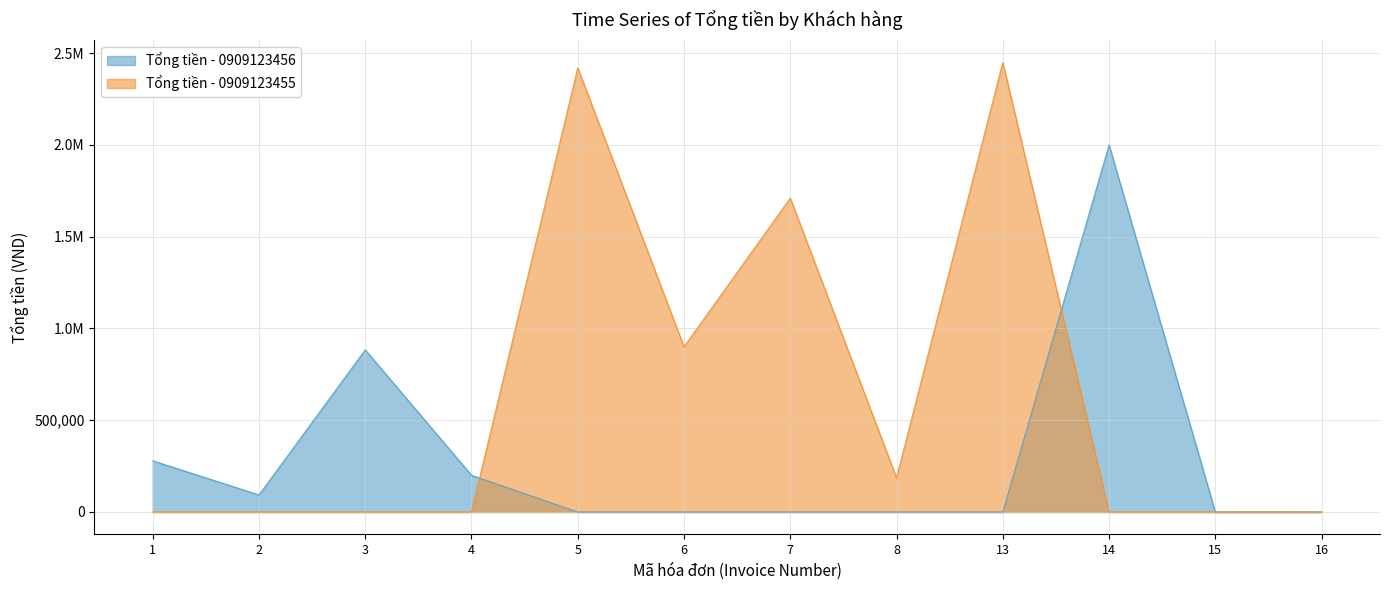

Between 7 and 8, which is larger?

7